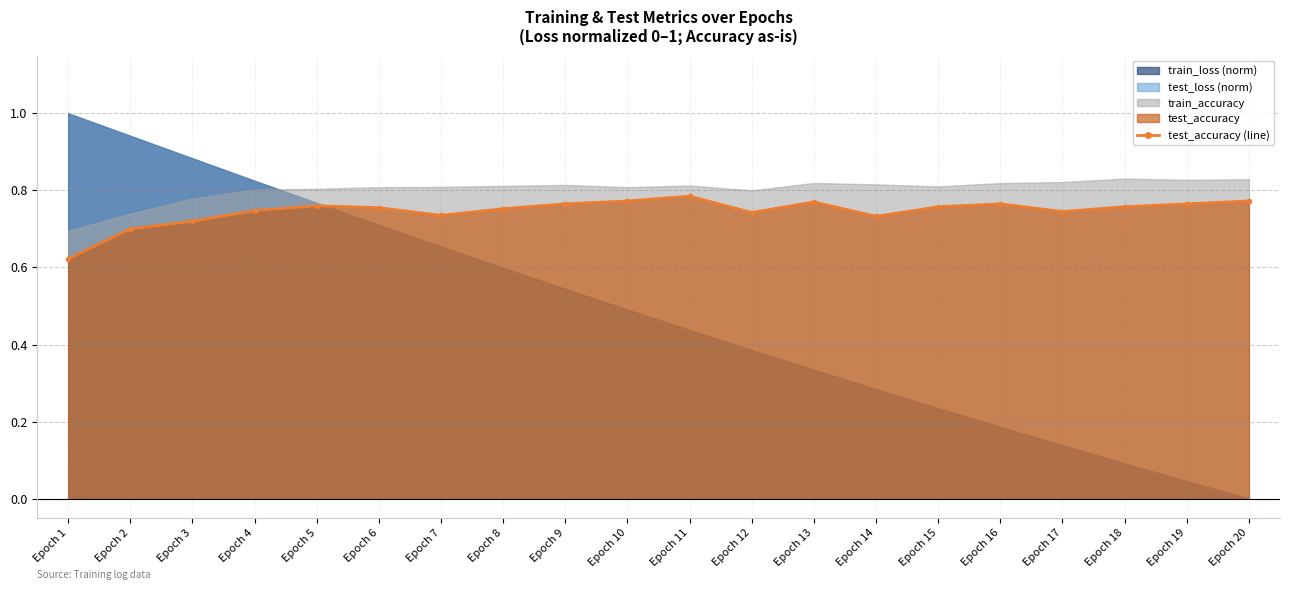

Is it true that the value at Epoch 16 is 0.8?

True